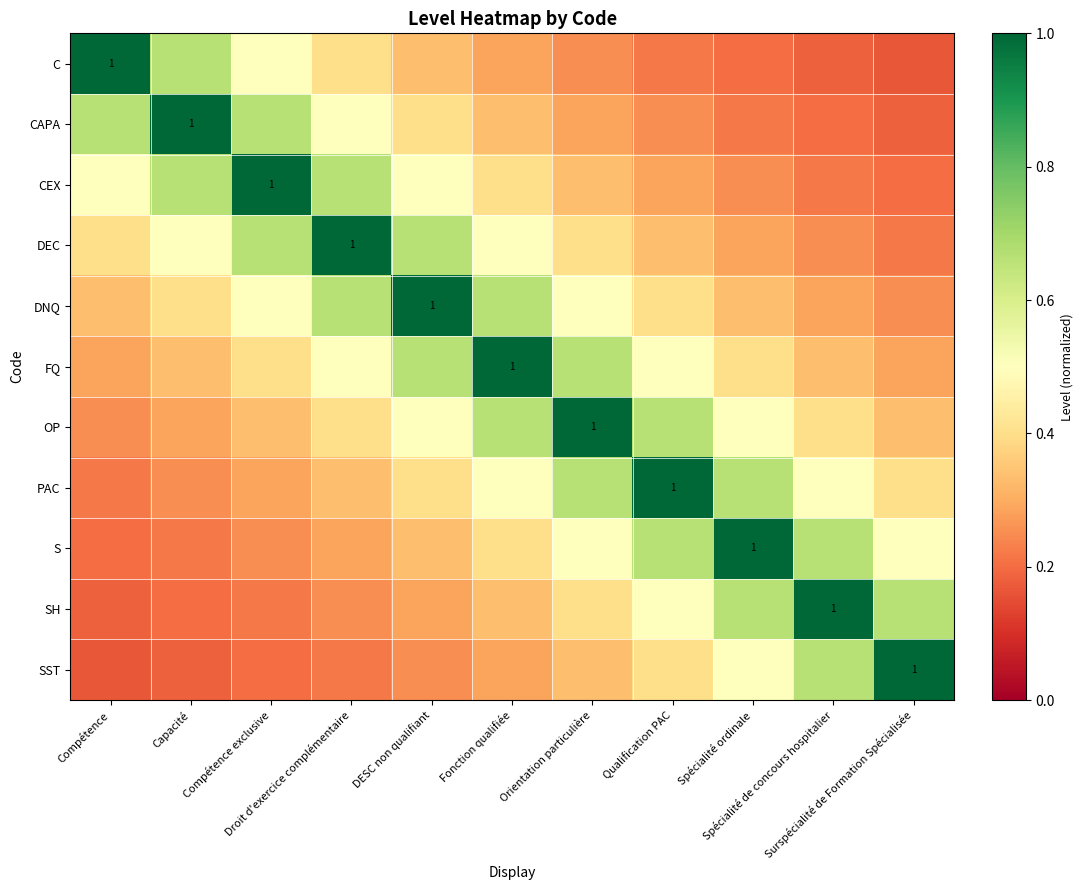

Rank the series at Droit d'exercice complémentaire from lowest to highest value.

SST, SH, S, PAC, C, OP, CAPA, FQ, CEX, DNQ, DEC